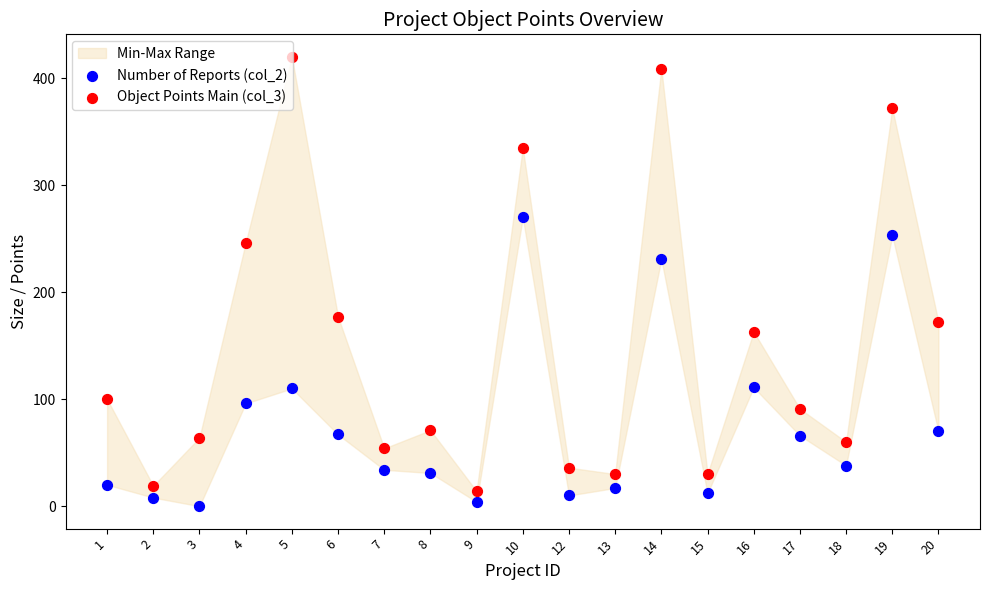

Which series has the largest total across all categories?

Object Points Main (col_3)